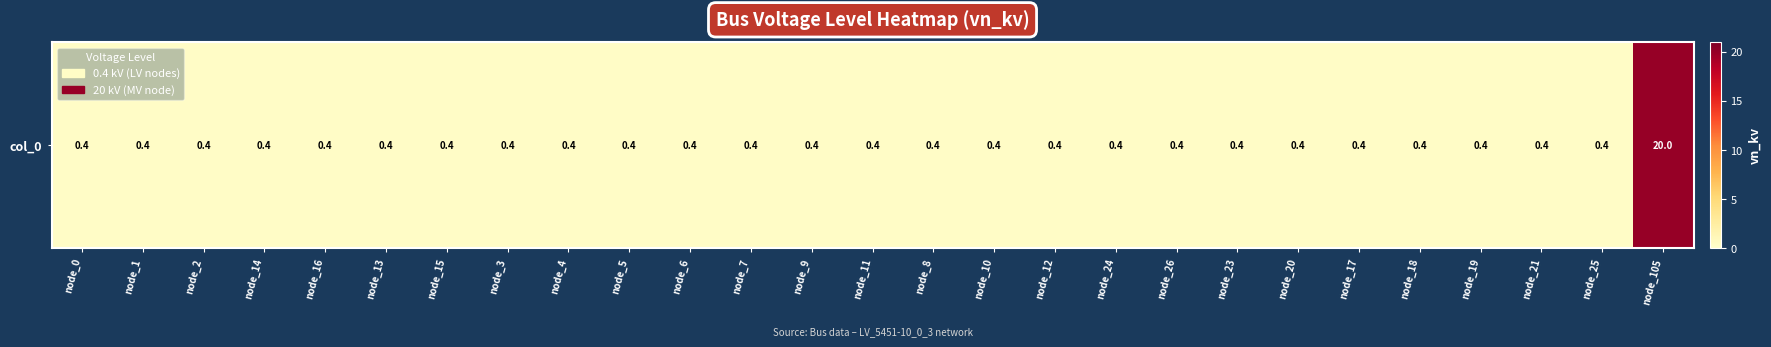

How many data points does each series have?

27